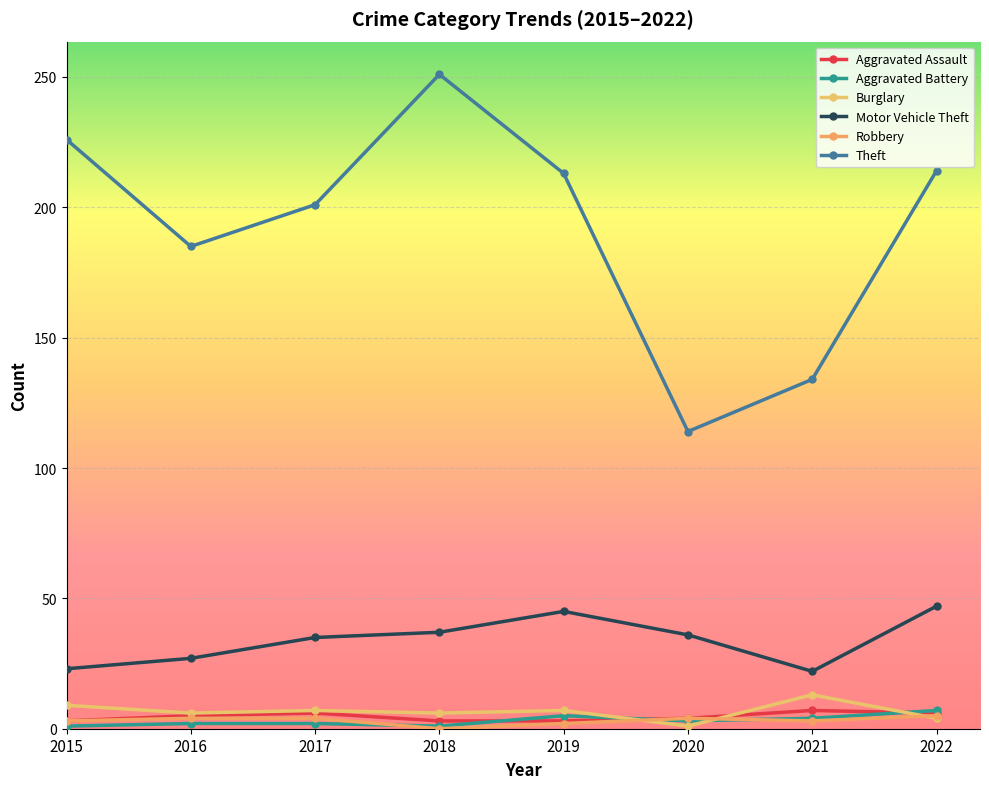

Is it true that Aggravated Battery equals 0 at 2018?

False